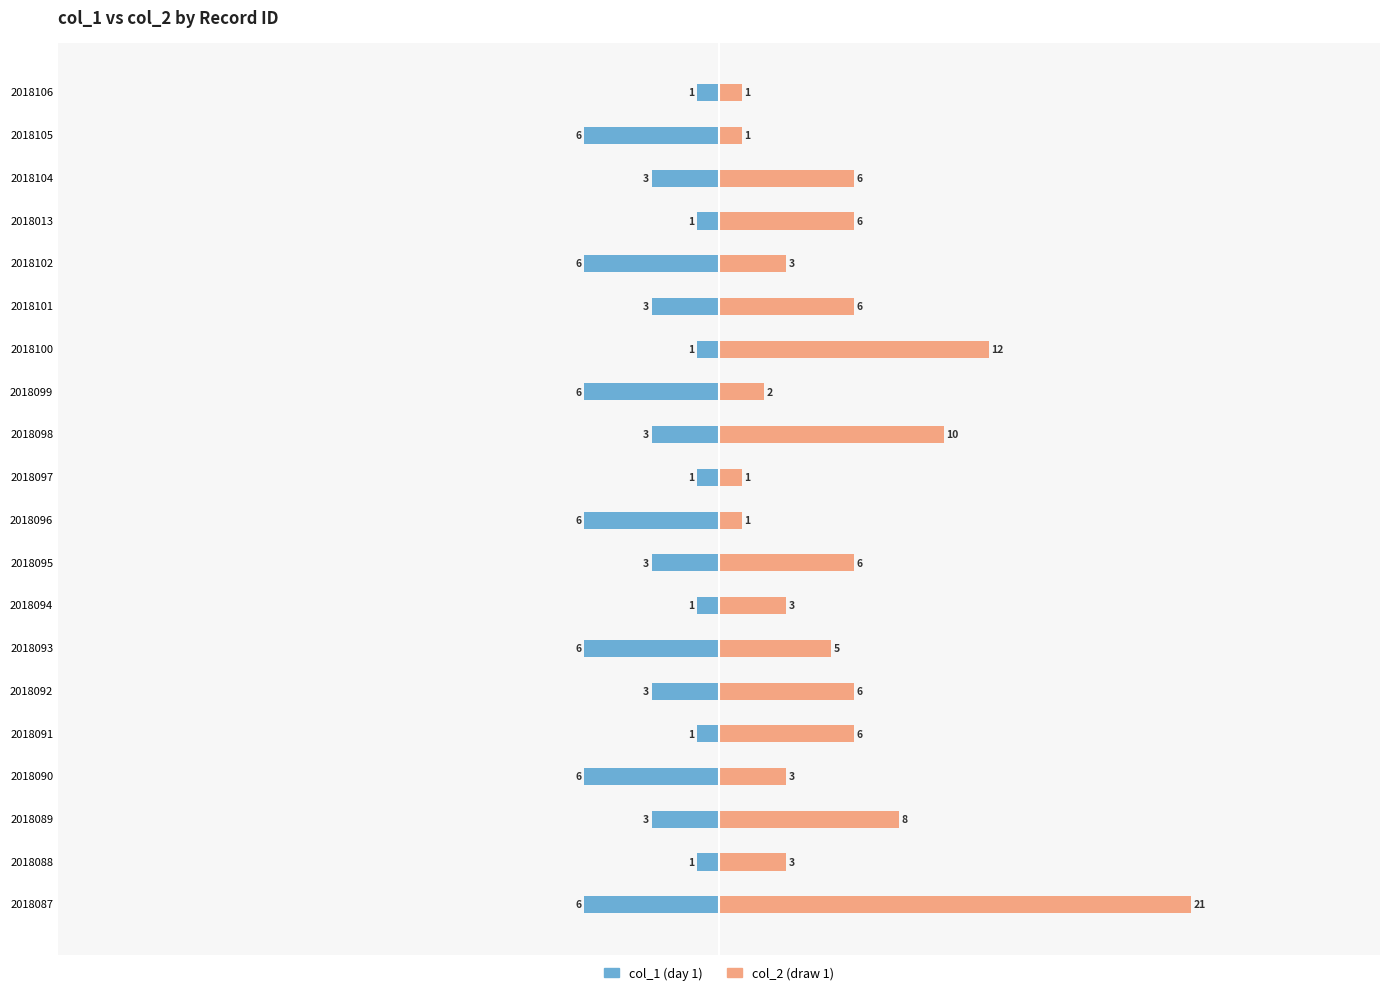

True or false: col_1 (day 1) has a value of -1 at 2018100.

True